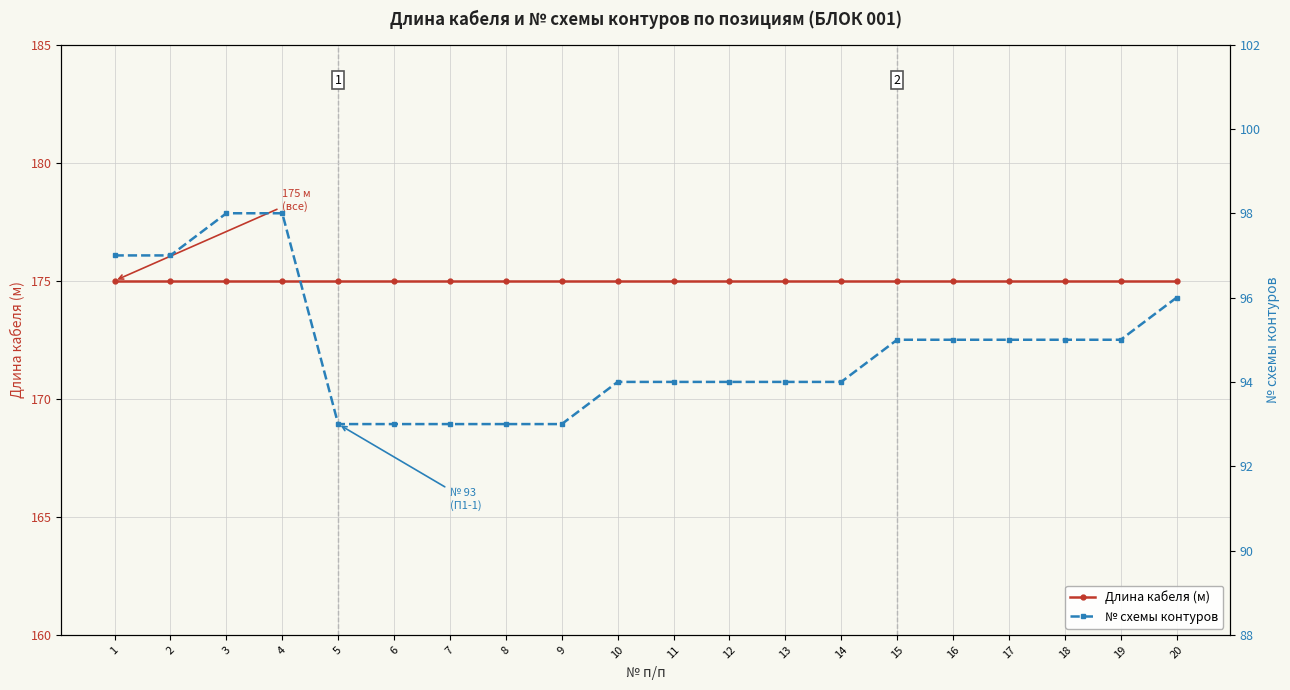

Is it true that Длина кабеля (м) equals 266 at 10?

False